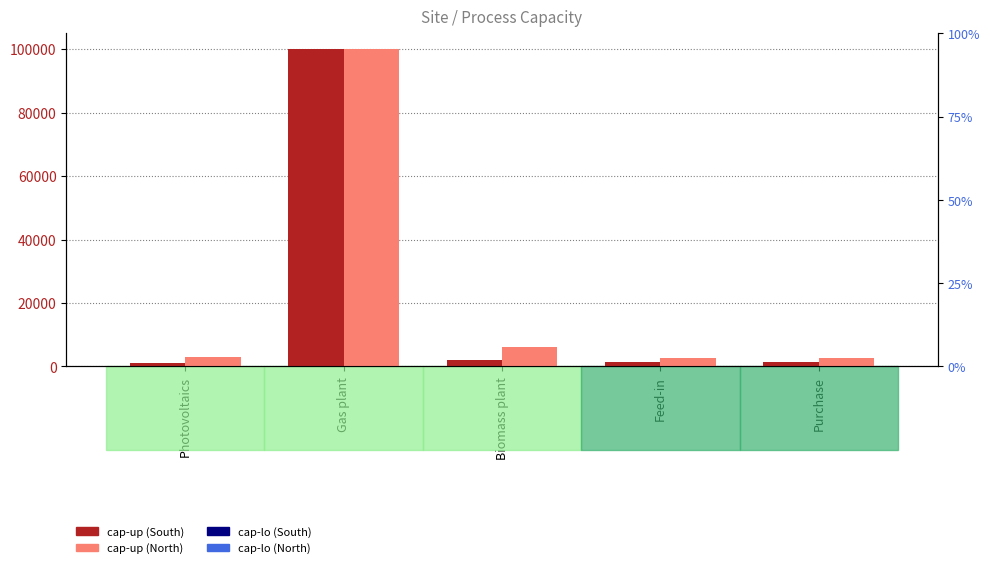

Reading right to left, what are all the values shown in this chart?

cap-up (South): Purchase=1500	Feed-in=1500	Biomass plant=2000	Gas plant=100000	Photovoltaics=1000
cap-up (North): Purchase=2500	Feed-in=2500	Biomass plant=6000	Gas plant=100000	Photovoltaics=3000
cap-lo (South): Purchase=0	Feed-in=0	Biomass plant=0	Gas plant=0	Photovoltaics=100
cap-lo (North): Purchase=0	Feed-in=0	Biomass plant=0	Gas plant=0	Photovoltaics=0